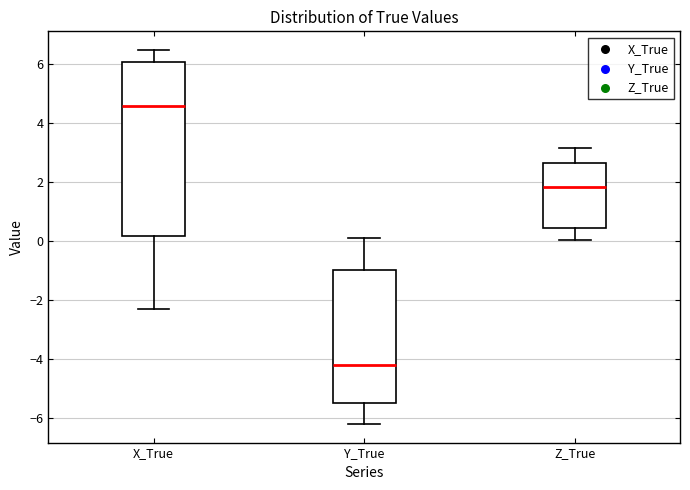

Which box is the tallest, from its lower edge to its upper edge?

X_True